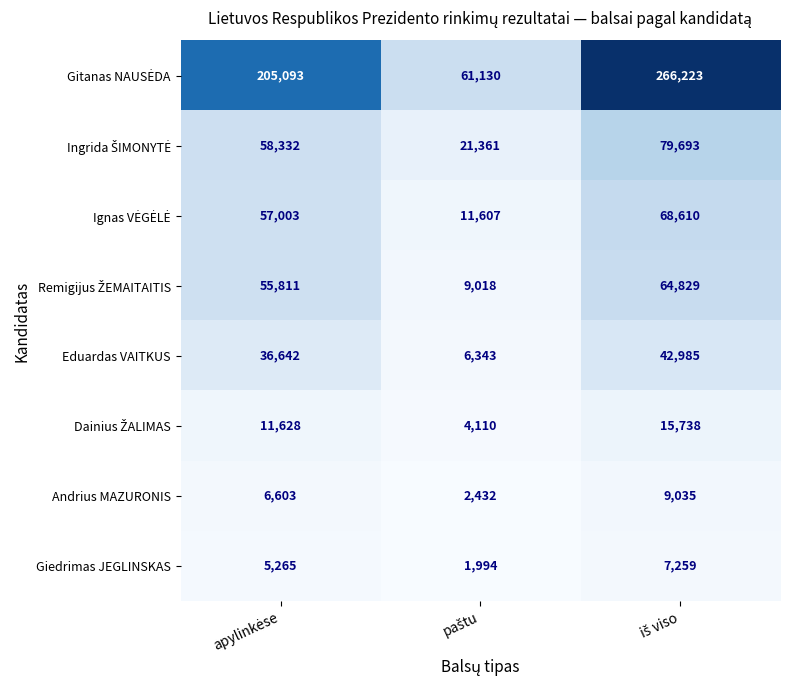

What is the minimum value shown in the chart?

1994